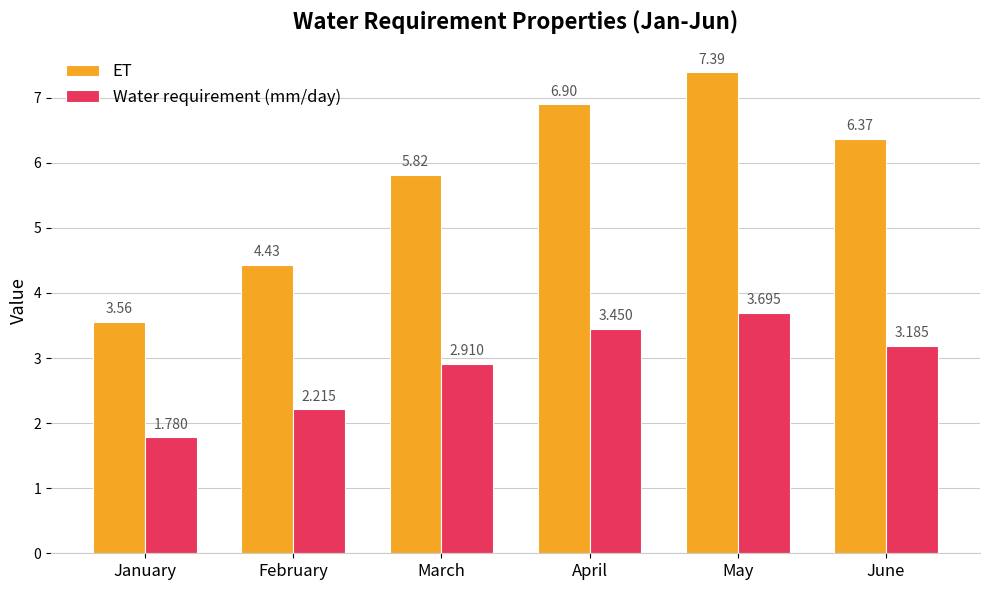

At which category is the sum across all series the highest?

May